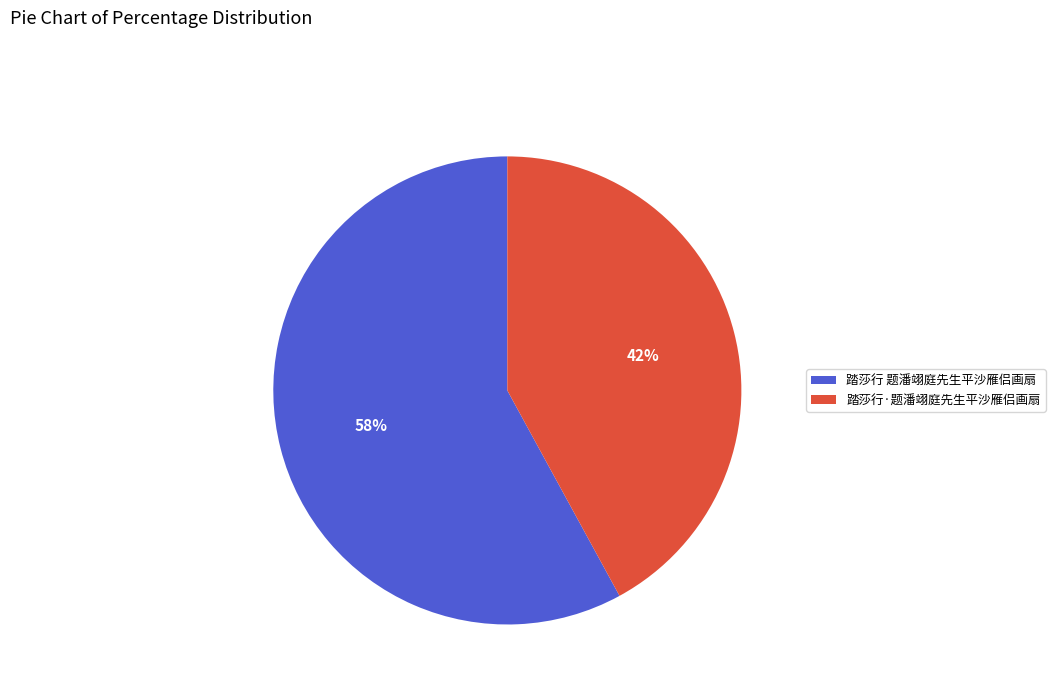

Which slice represents more than half of the pie?

踏莎行 题潘翊庭先生平沙雁侣画扇